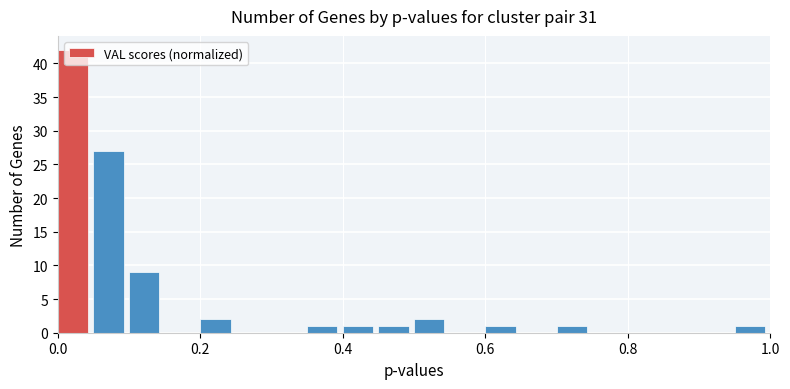

Read against the x-axis, roughly where is the centre of the tallest bar?

0.02